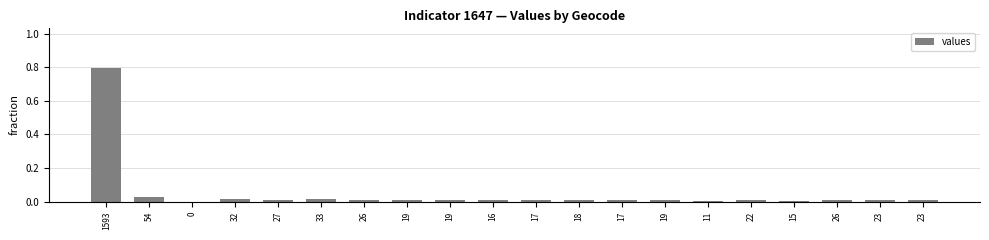

What is the label of the 12th bar from the right?

19